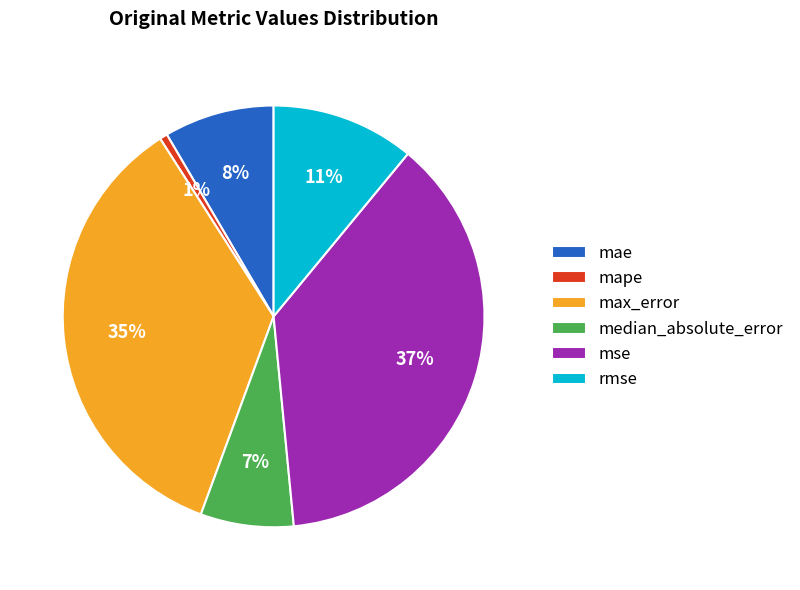

Between median_absolute_error and mape, which is larger?

median_absolute_error